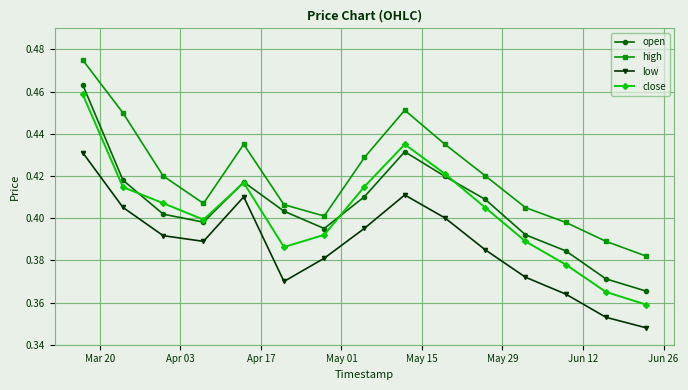

Which series has the largest total across all categories?

high